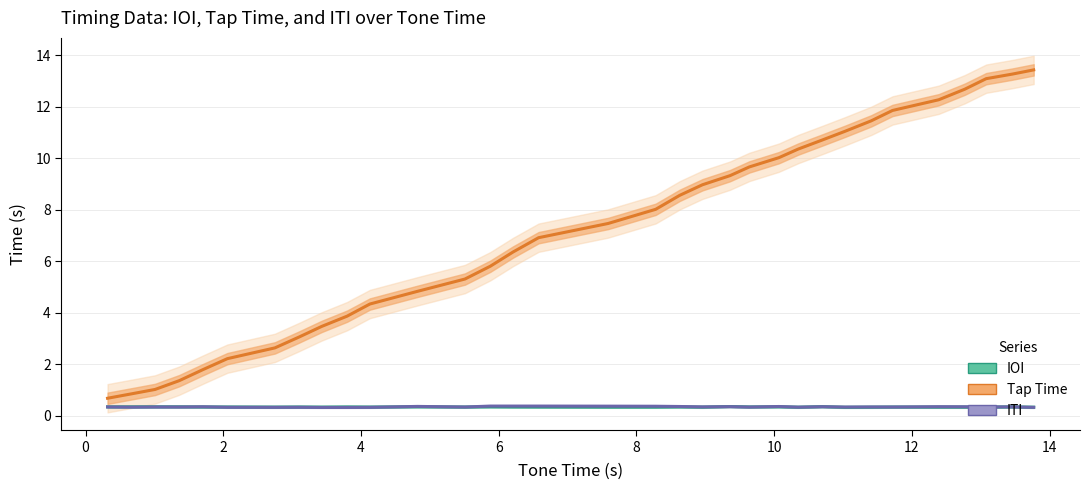

What is the label of the 7th point from the left?

10